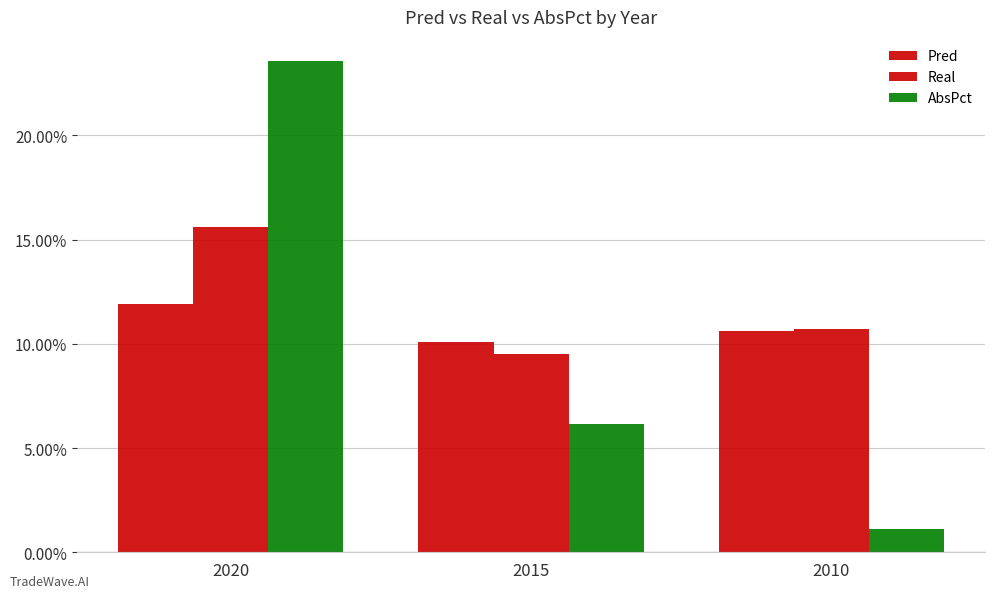

Which series has the largest range (max minus min)?

AbsPct